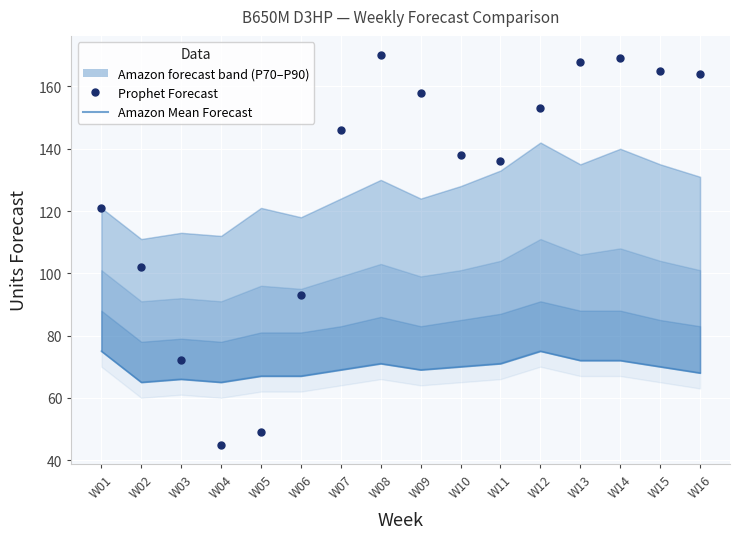

True or false: Prophet Forecast and Amazon Mean Forecast intersect in this chart.

True